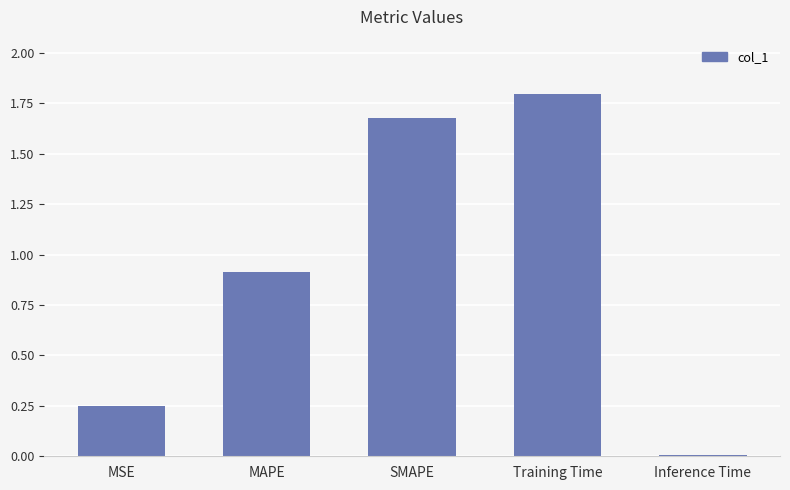

What is the label of the 1st bar from the right?

Inference Time